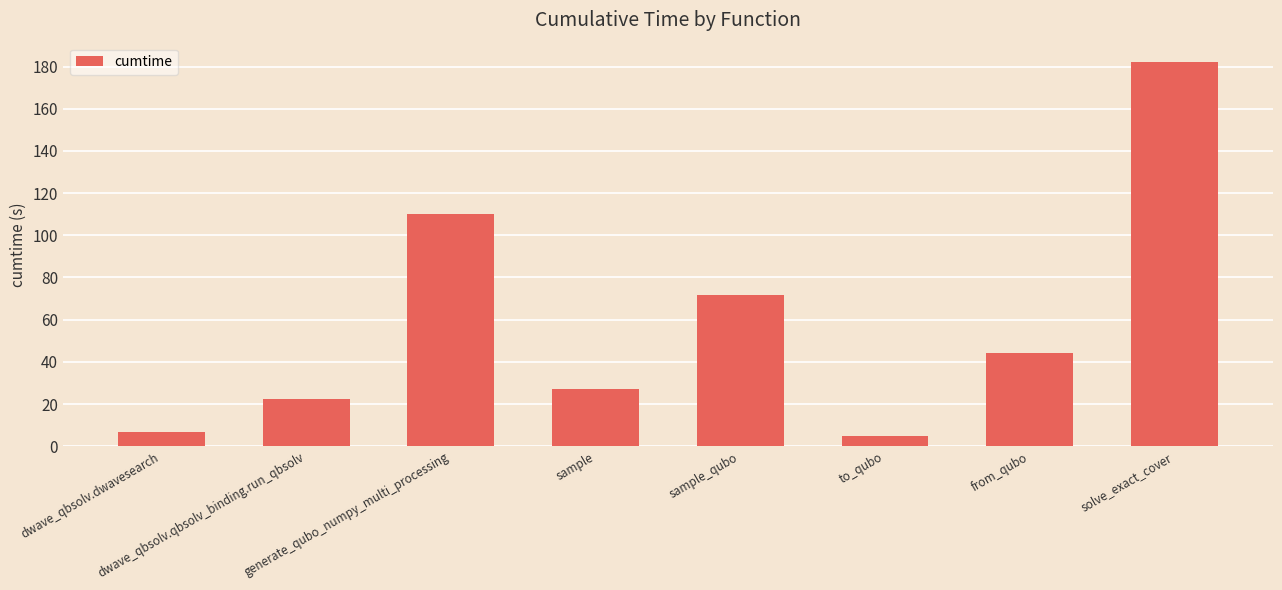

Reading right to left, what are all the values shown in this chart?

solve_exact_cover=182.2	from_qubo=44.2	to_qubo=4.8	sample_qubo=71.9	sample=27.3	generate_qubo_numpy_multi_processing=110.3	dwave_qbsolv.qbsolv_binding.run_qbsolv=22.5	dwave_qbsolv.dwavesearch=6.9